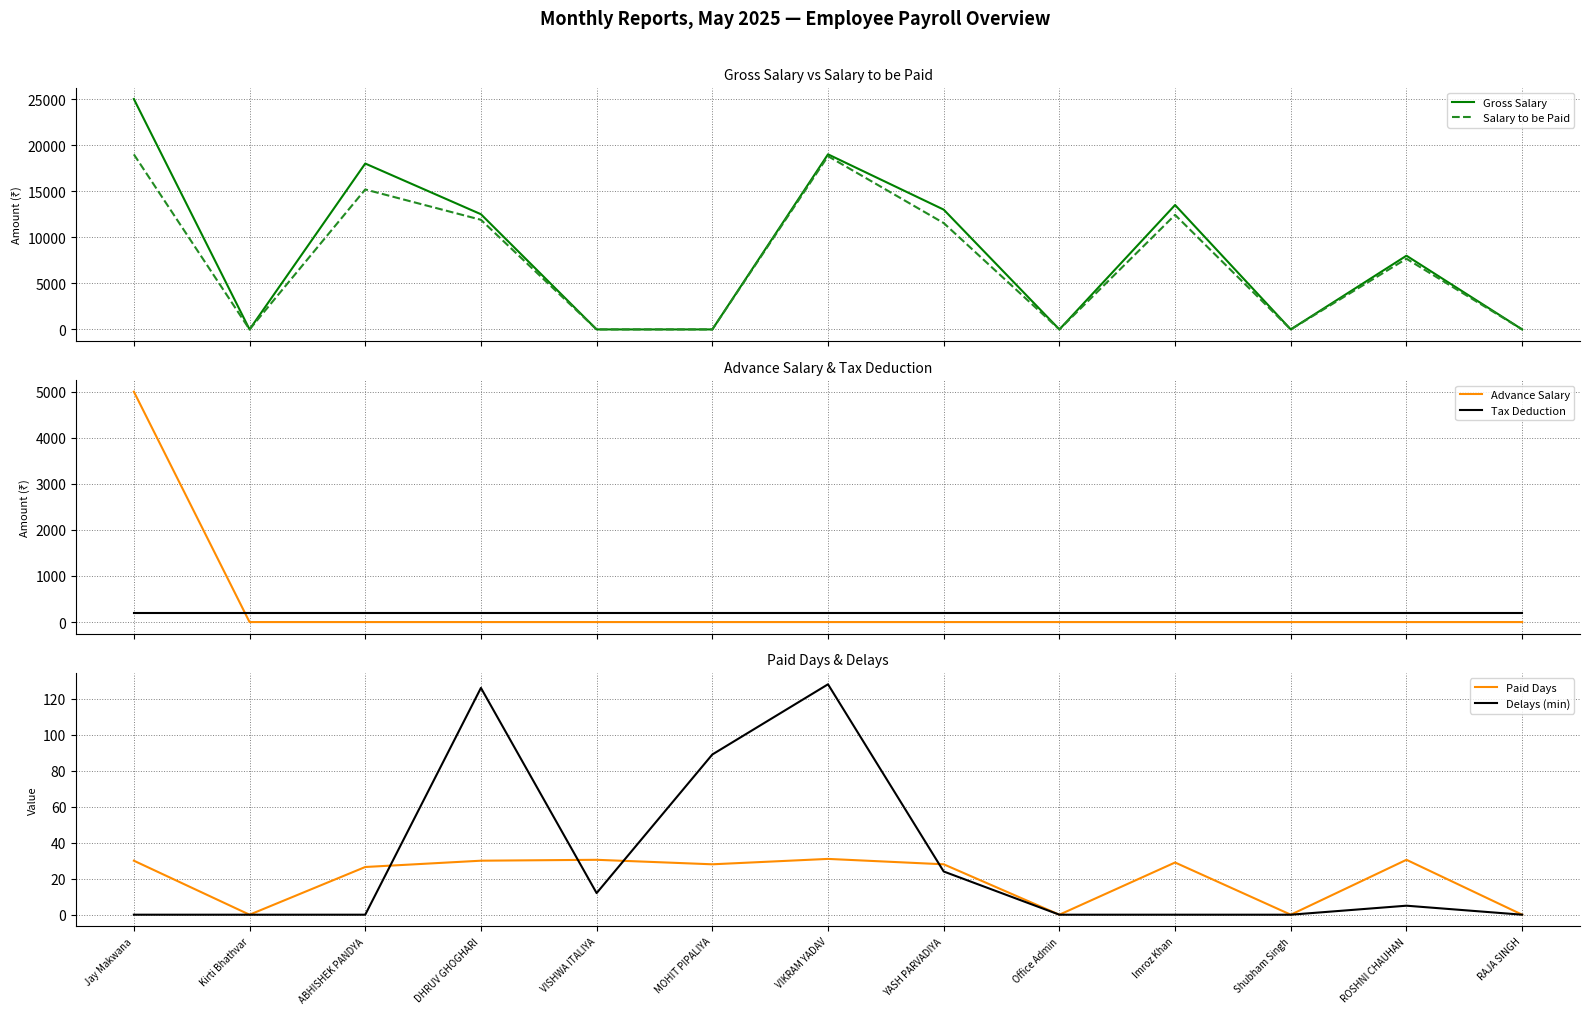

Which series has the largest range (max minus min)?

Gross Salary